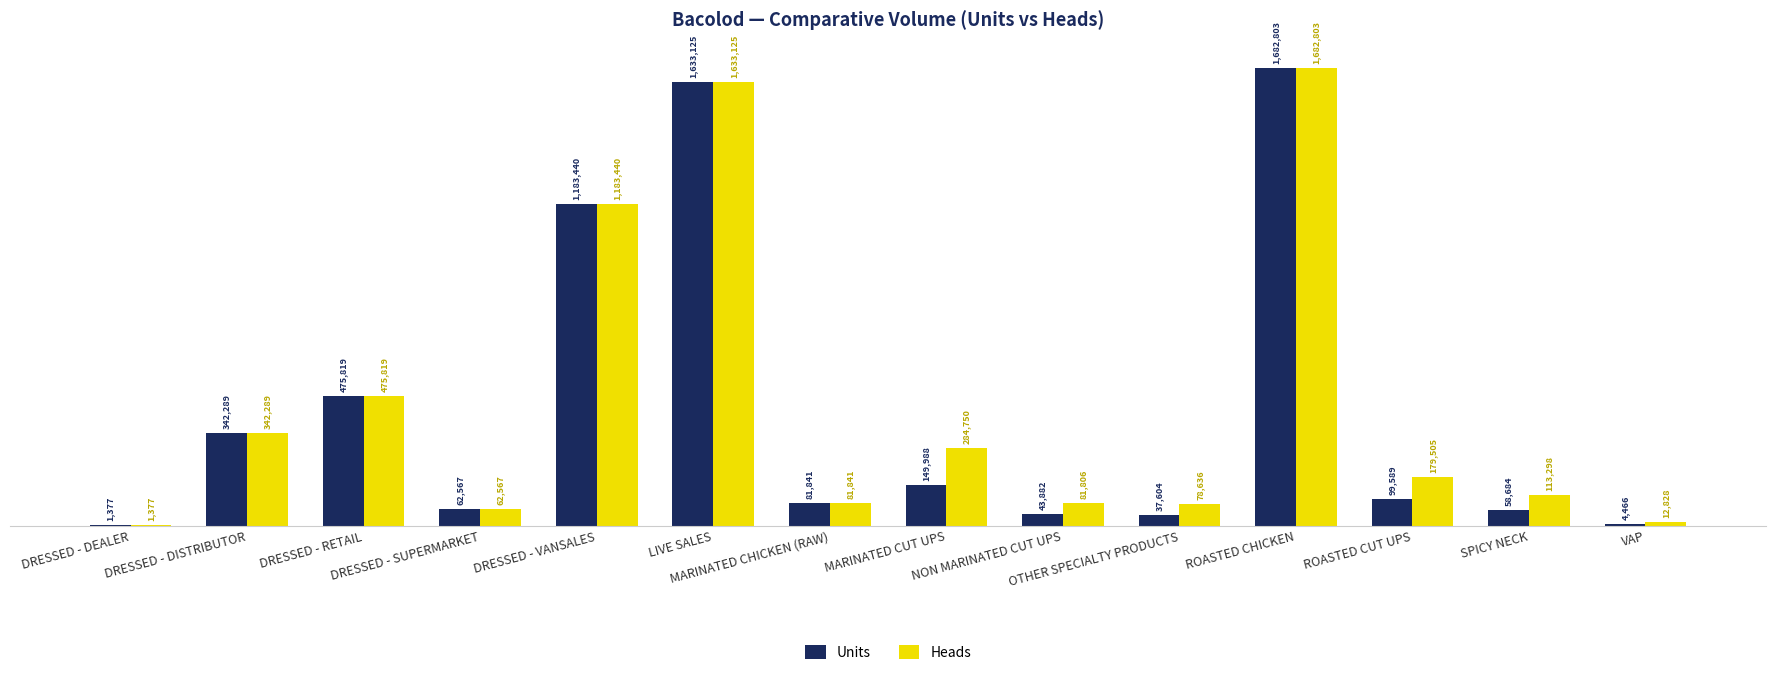

Are the bars grouped side by side (vs. stacked)?

Yes